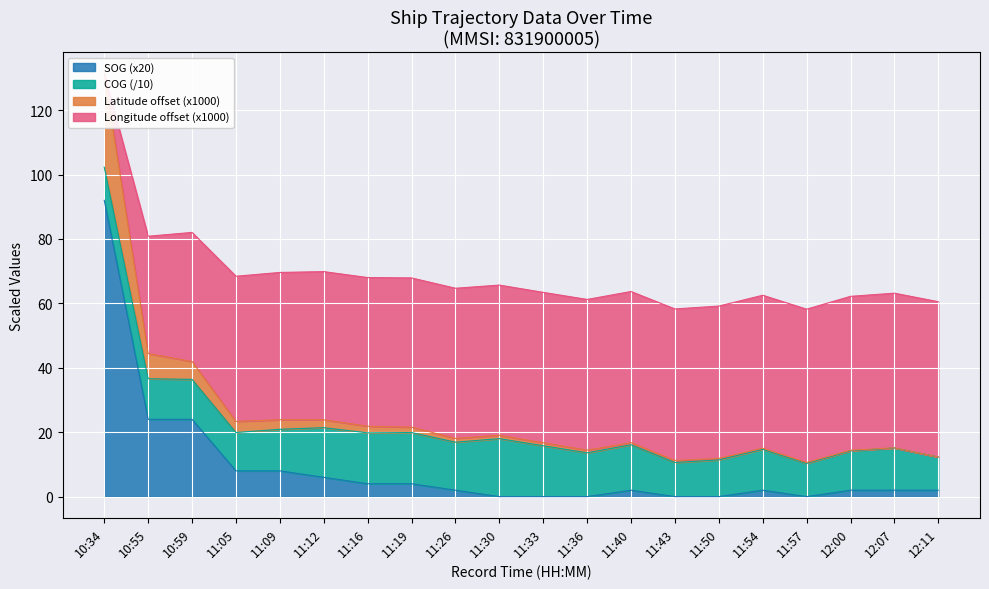

Is it true that Latitude equals 15.1 at 12:07?

True